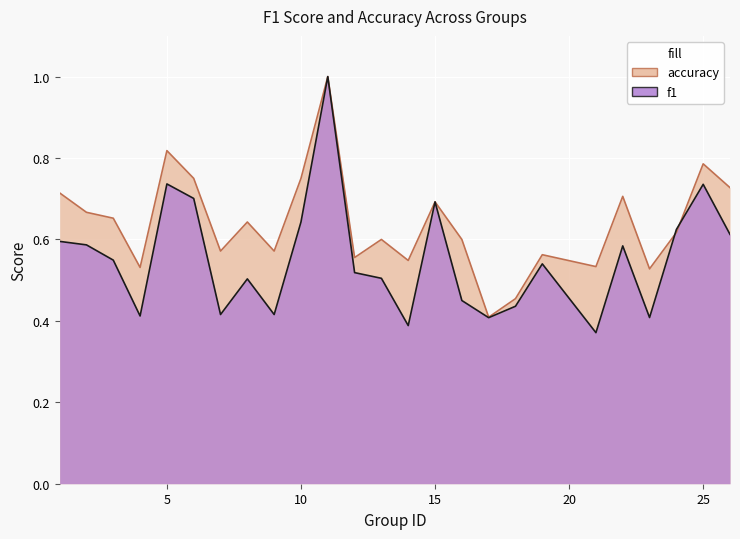

Rank the series by their maximum value, from highest to lowest.

f1, accuracy